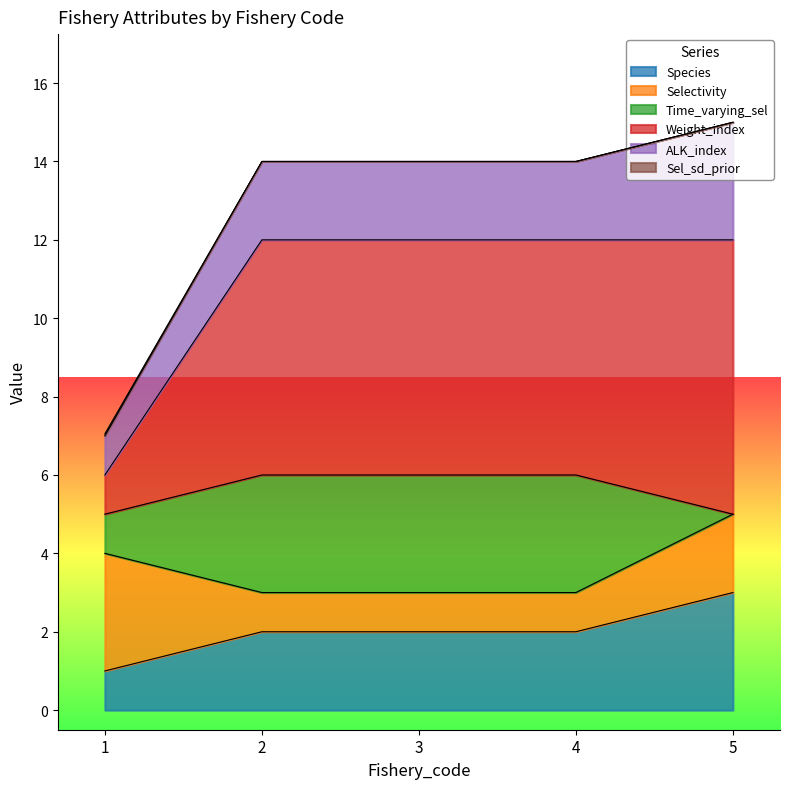

Does the chart display data point markers on the line(s)?

No